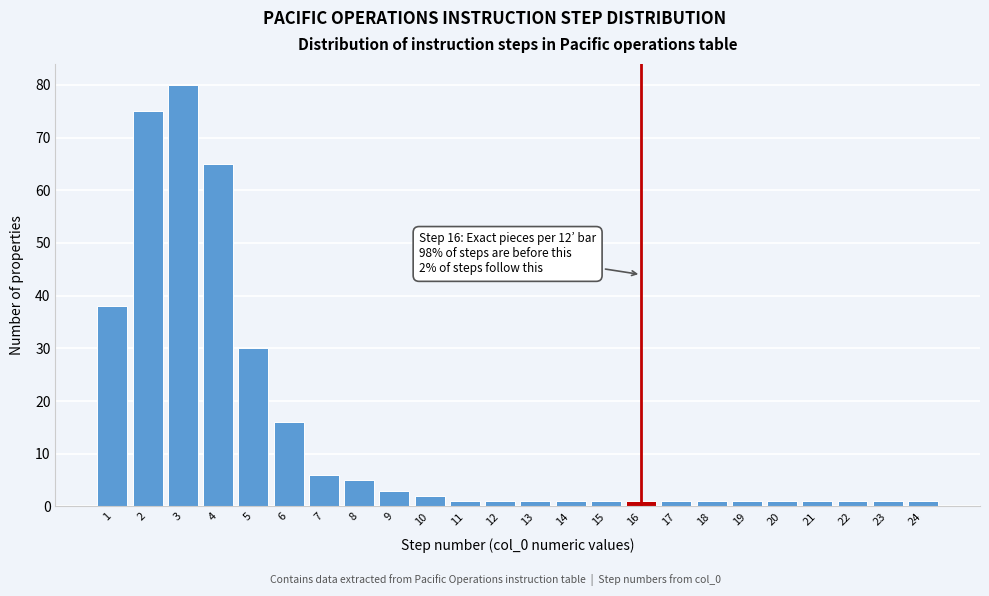

Reading left to right, transcribe all the data shown in this chart.

1=38	2=75	3=80	4=65	5=30	6=16	7=6	8=5	9=3	10=2	11=1	12=1	13=1	14=1	15=1	16=1	17=1	18=1	19=1	20=1	21=1	22=1	23=1	24=1